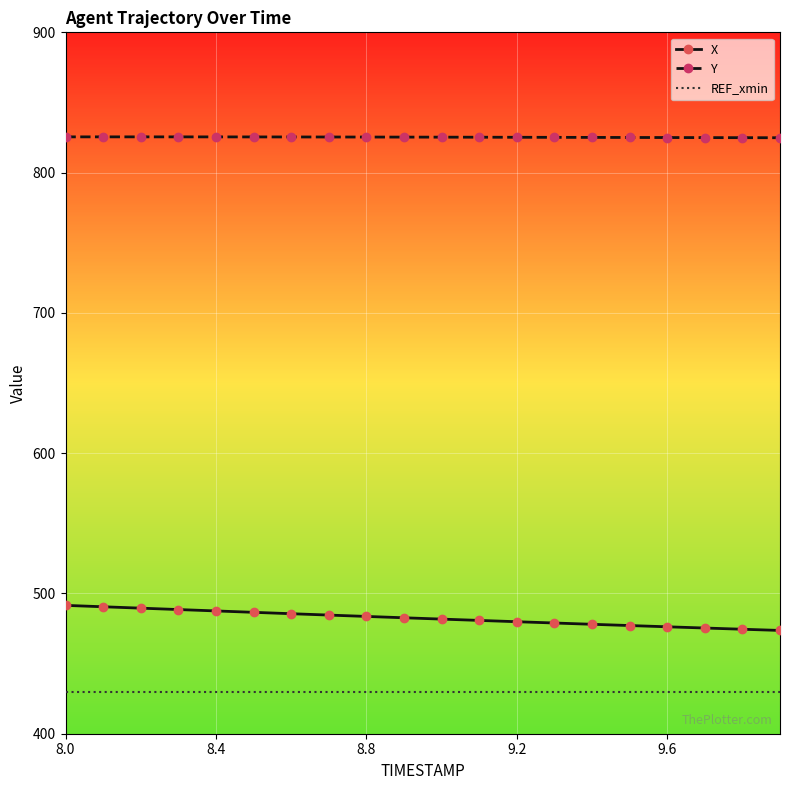

Rank the series by their maximum value, from highest to lowest.

Y, X, REF_xmin